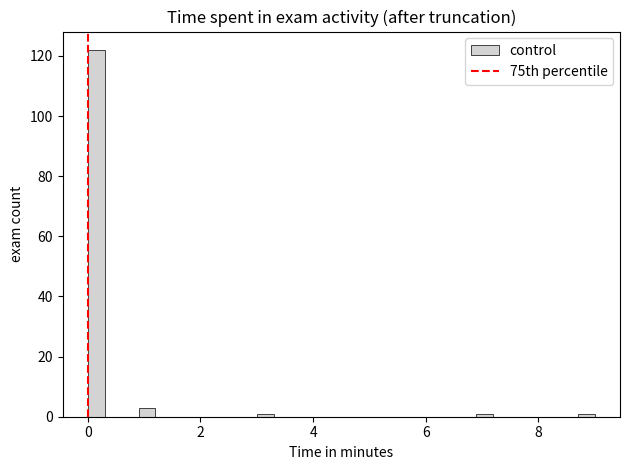

Around what value on the x-axis is the tallest bar? Give the approximate position of its centre, as read against the axis.

0.2